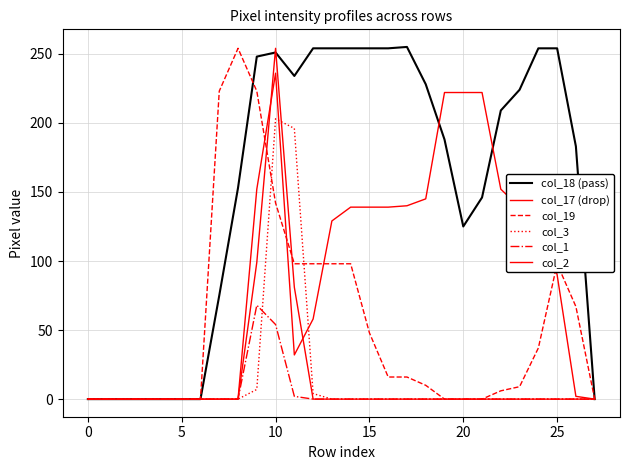

How many interior local peaks does the col_18 (pass) series have?

2